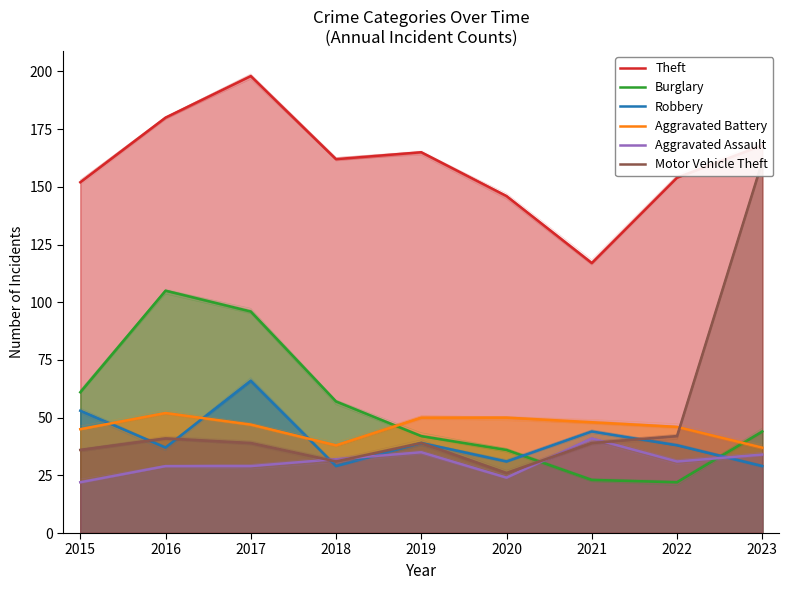

Reading left to right, list all the values displayed in this chart.

Theft: 152	180	198	162	165	146	117	154	168
Burglary: 61	105	96	57	42	36	23	22	44
Robbery: 53	37	66	29	39	31	44	38	29
Aggravated Battery: 45	52	47	38	50	50	48	46	37
Aggravated Assault: 22	29	29	32	35	24	41	31	34
Motor Vehicle Theft: 36	41	39	31	39	26	39	42	161